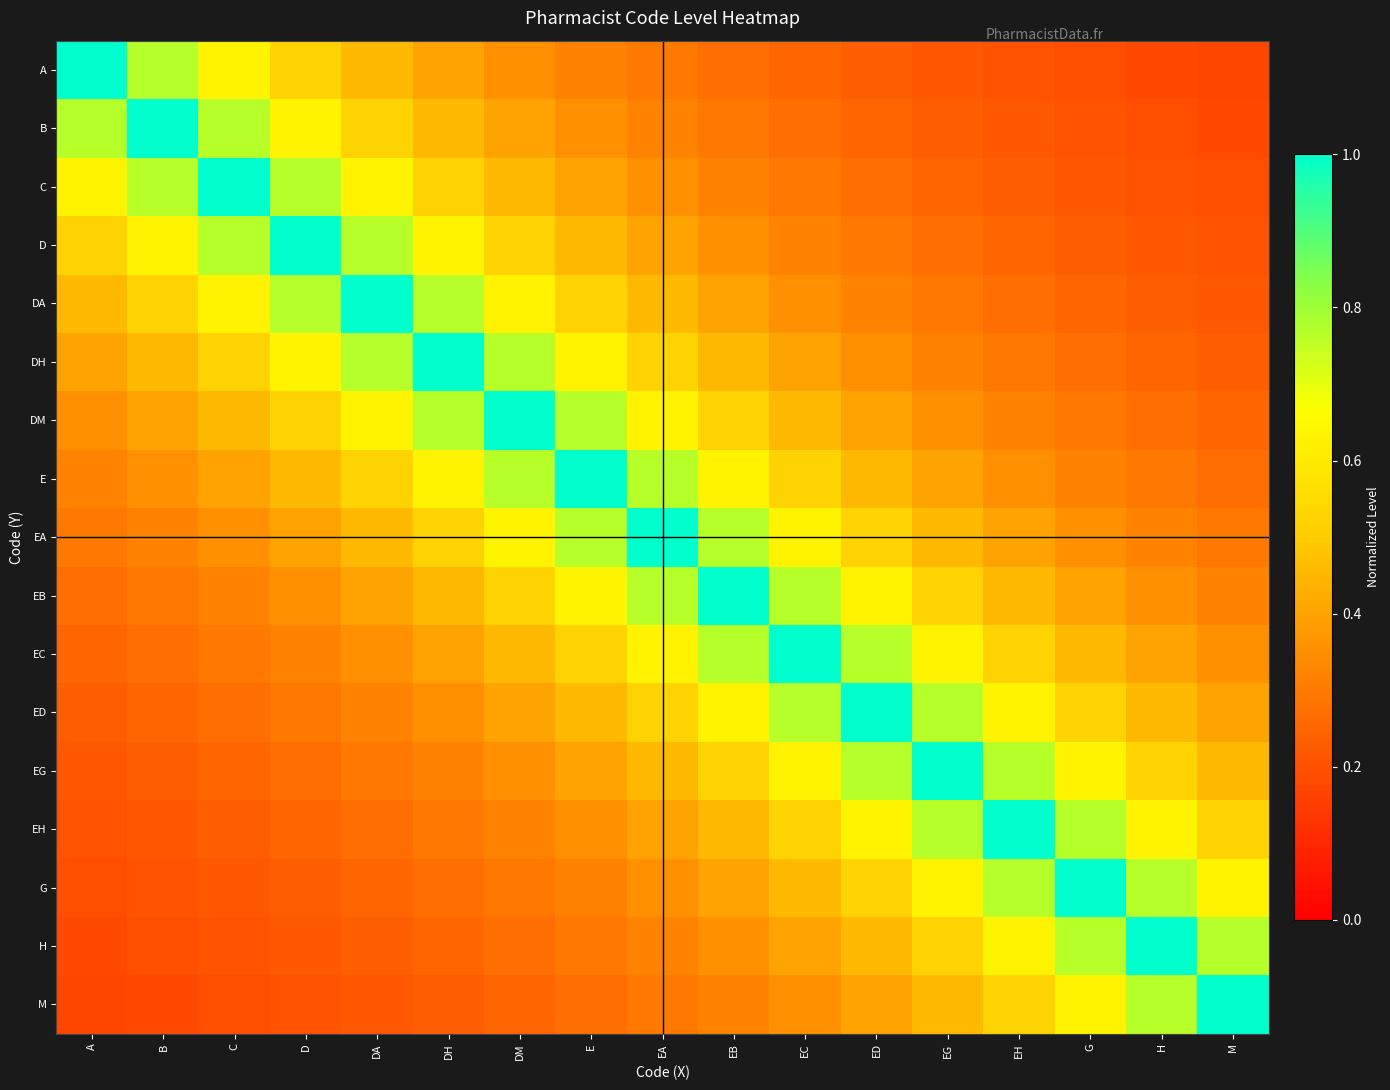

Rank the series at M from lowest to highest value.

A, B, C, D, DA, DH, DM, E, EA, EB, EC, ED, EG, EH, G, H, M